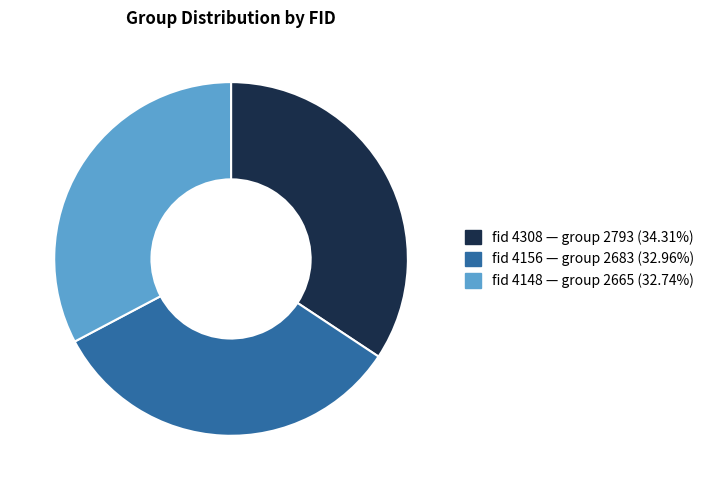

Is there any slice that represents more than half of the pie?

No